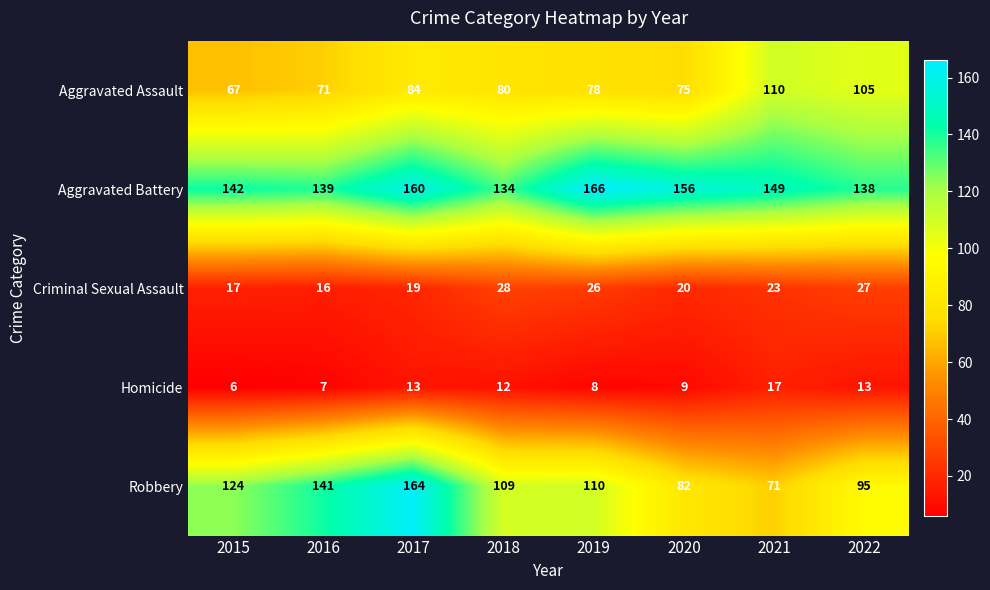

What is the difference between the highest and lowest values at 2016?

134